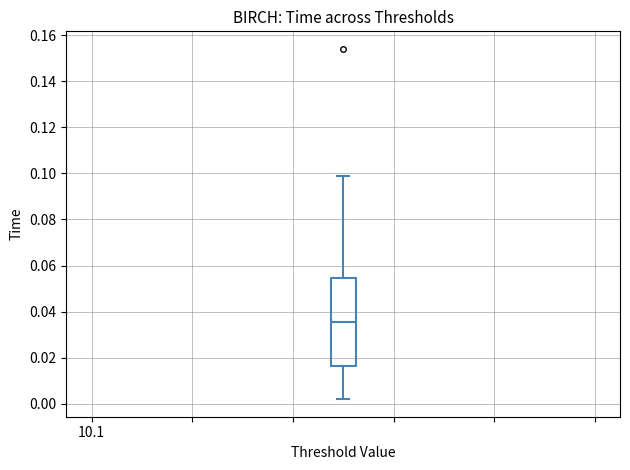

Transcribe this box plot: give where the median line is, the range the box spans, and where the two whiskers end, as read against the y-axis. The values are not printed on the chart, so give them approximately, as read against the axis.

median 0.036, box 0.016 to 0.054, whiskers 0.002 to 0.100